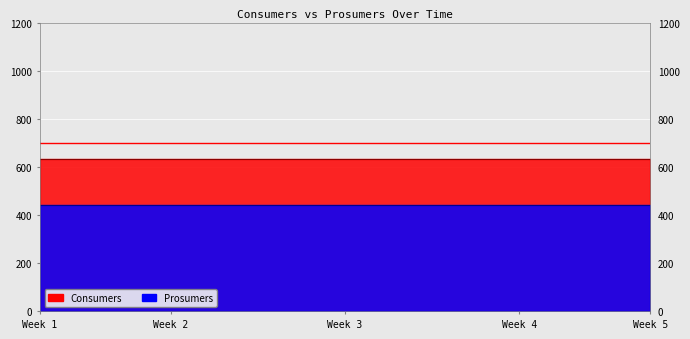

Read the Prosumers value at 8.

440